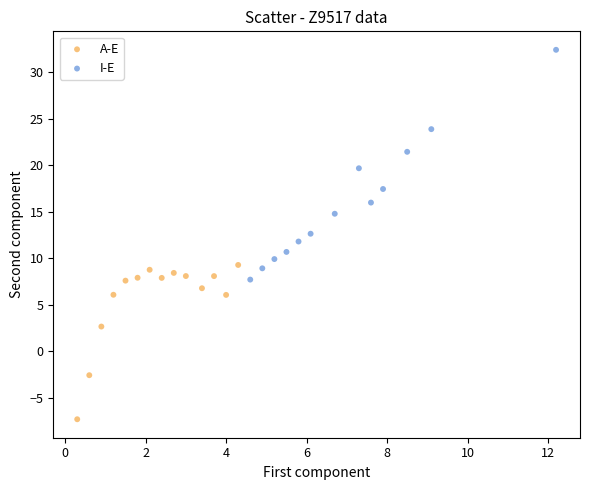

Which series contains the lowest Y value?

A-E